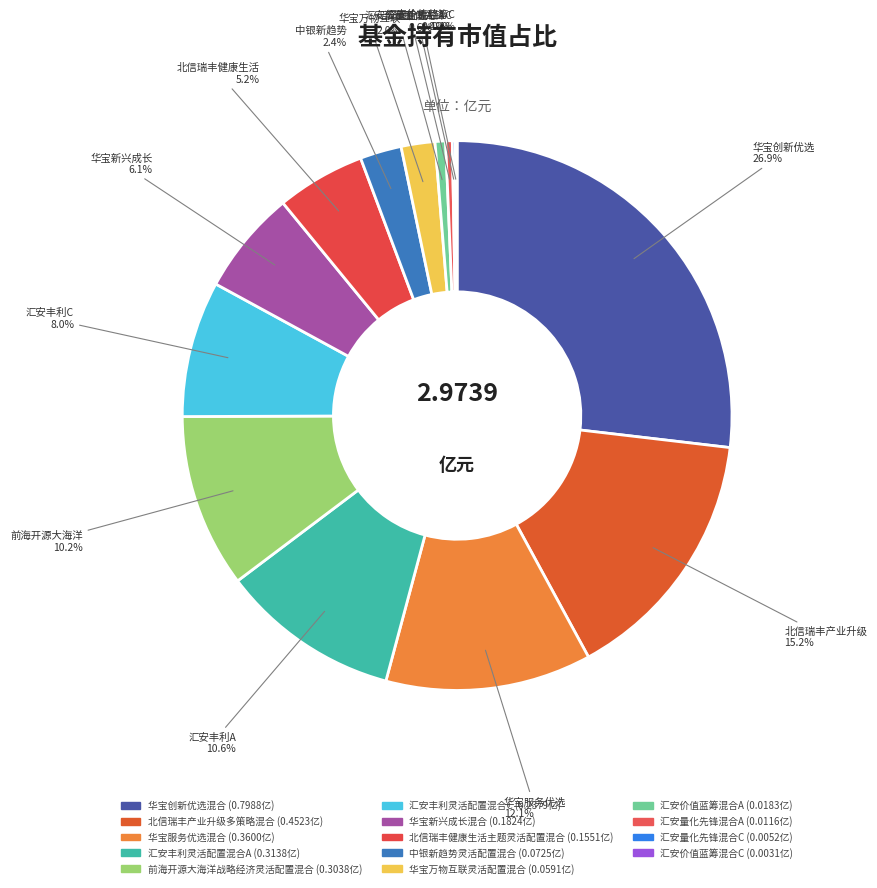

What percentage is the 华宝服务优选混合 slice, to the nearest percent?

12%